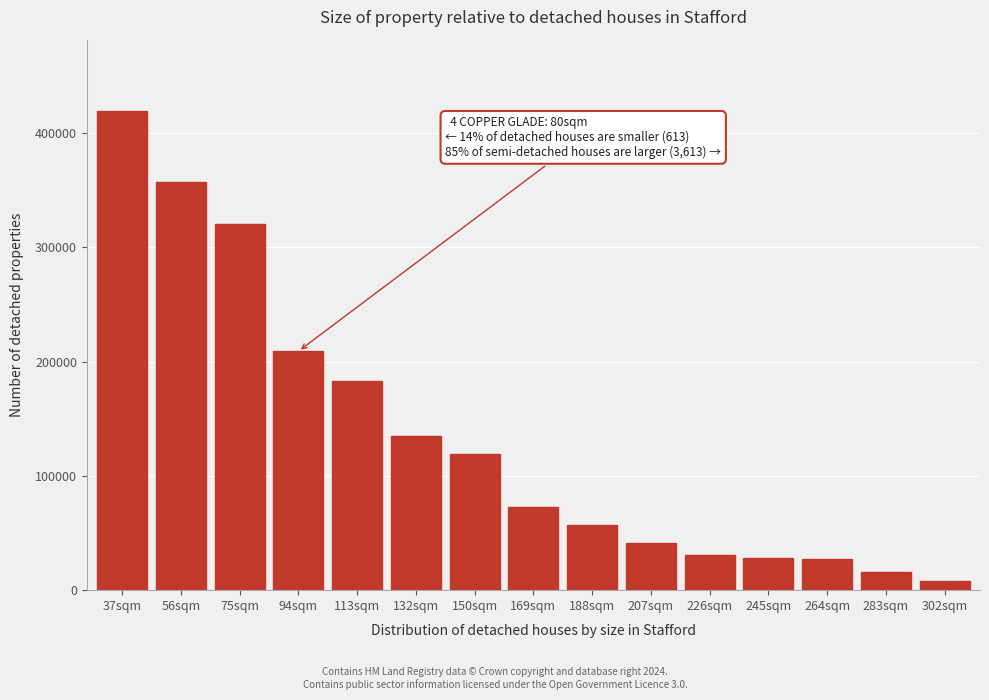

The value at 150sqm is 119564. True or false?

True